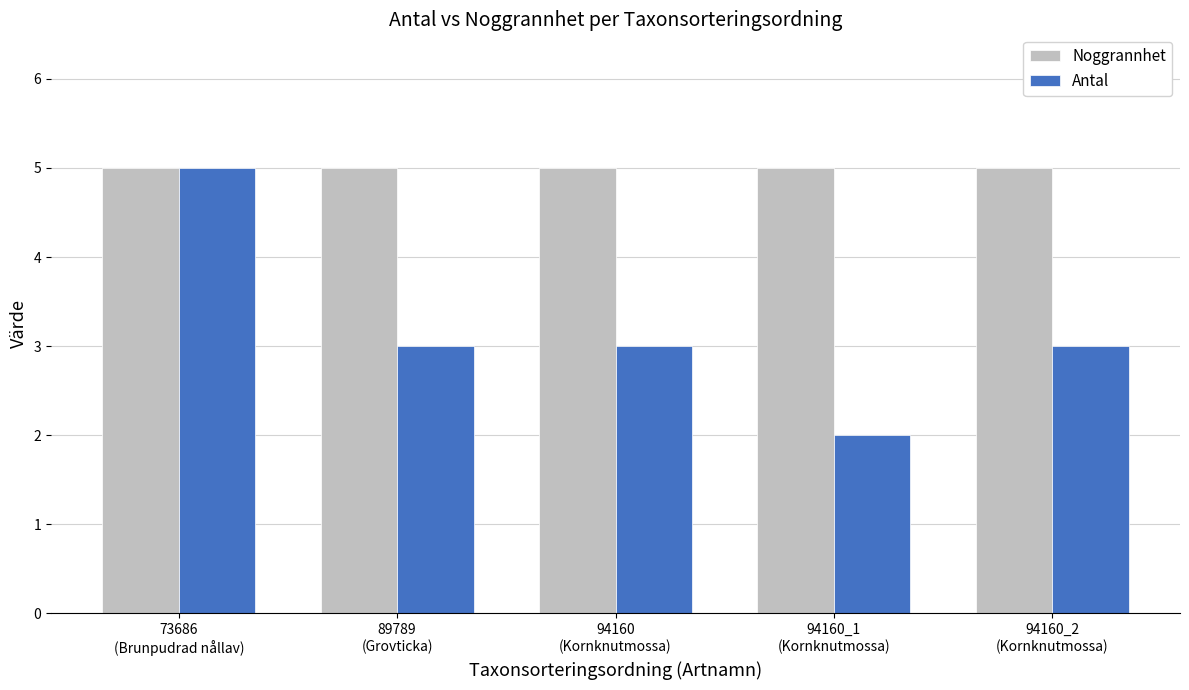

Reading right to left, transcribe all the data shown in this chart.

Noggrannhet: 94160_2
(Kornknutmossa)=5	94160_1
(Kornknutmossa)=5	94160
(Kornknutmossa)=5	89789
(Grovticka)=5	73686
(Brunpudrad nållav)=5
Antal: 94160_2
(Kornknutmossa)=3	94160_1
(Kornknutmossa)=2	94160
(Kornknutmossa)=3	89789
(Grovticka)=3	73686
(Brunpudrad nållav)=5